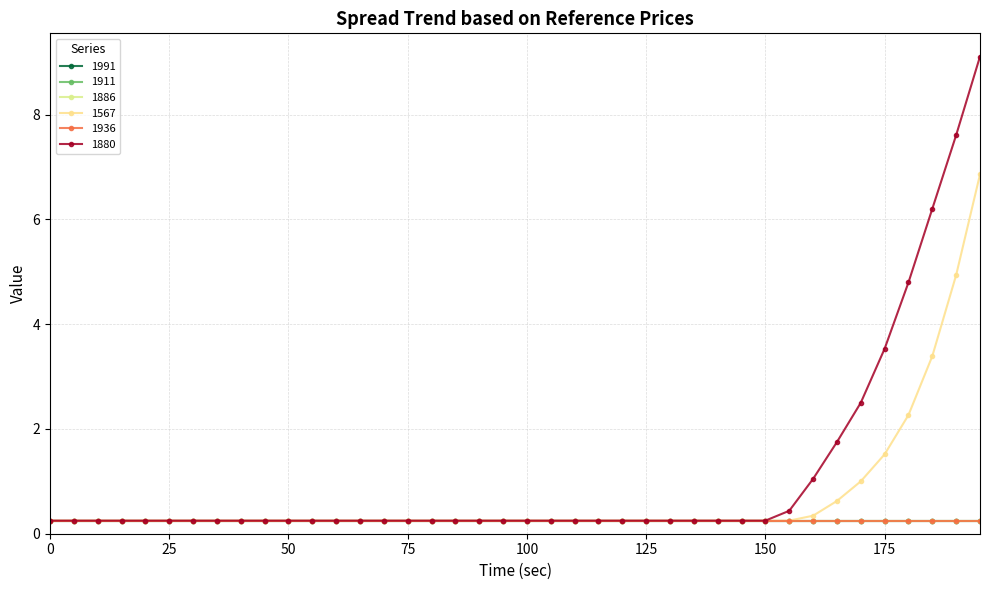

At how many categories does at least one series exceed 2?

6